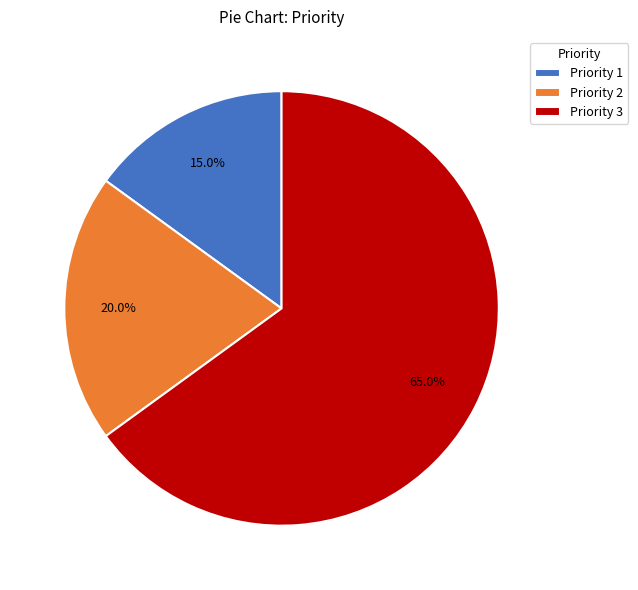

Does any single category account for the majority?

Yes